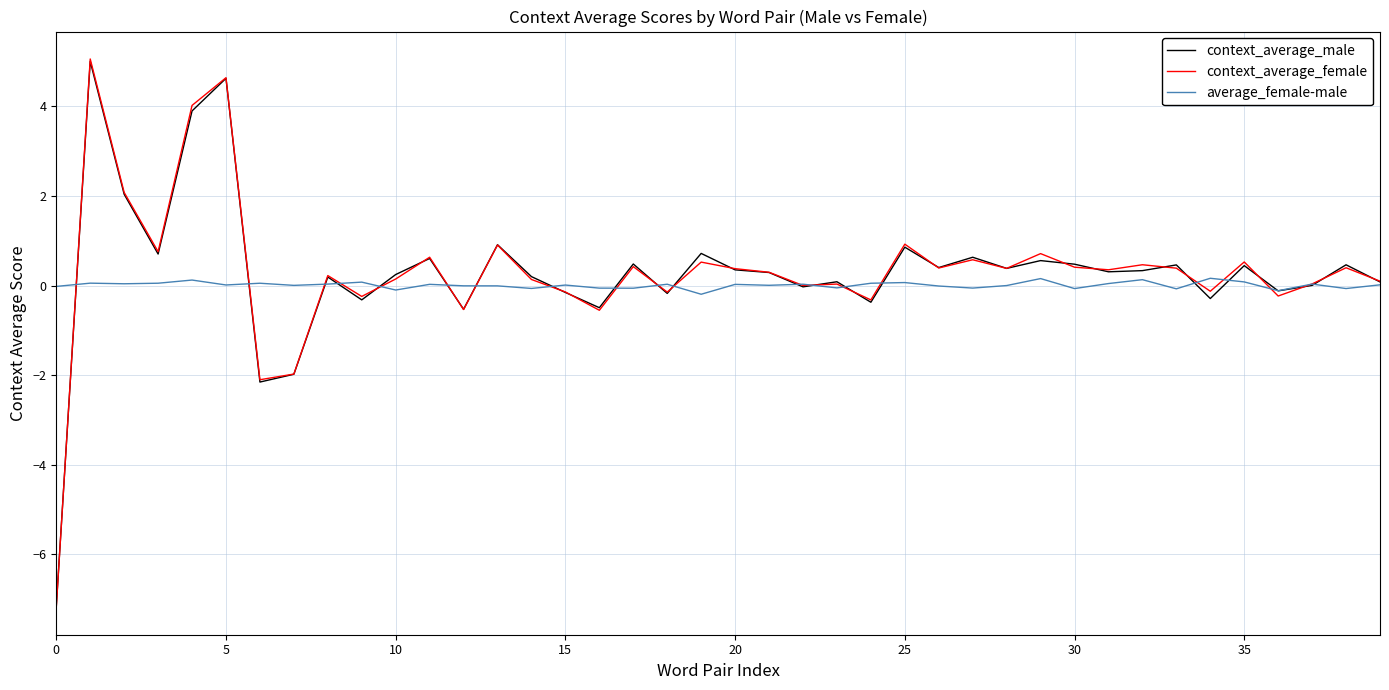

What is the maximum value shown in the chart?

5.1